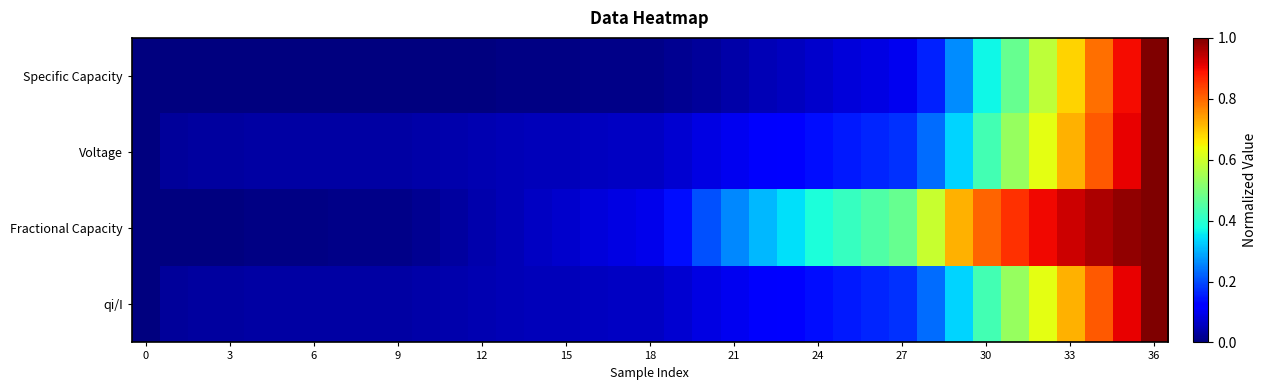

Which series has the largest range (max minus min)?

Specific Capacity